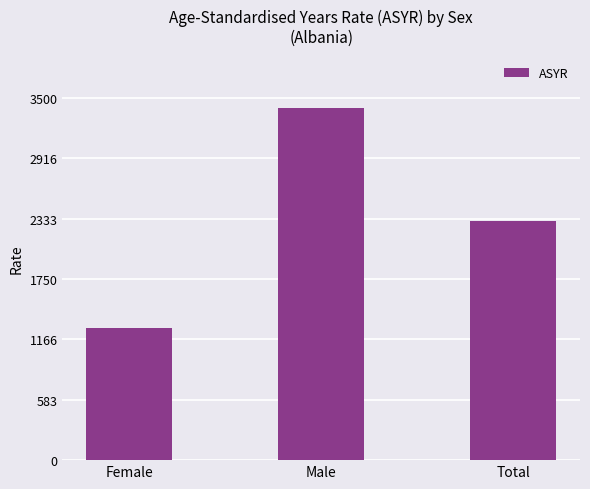

How many values exceed 2313?

2